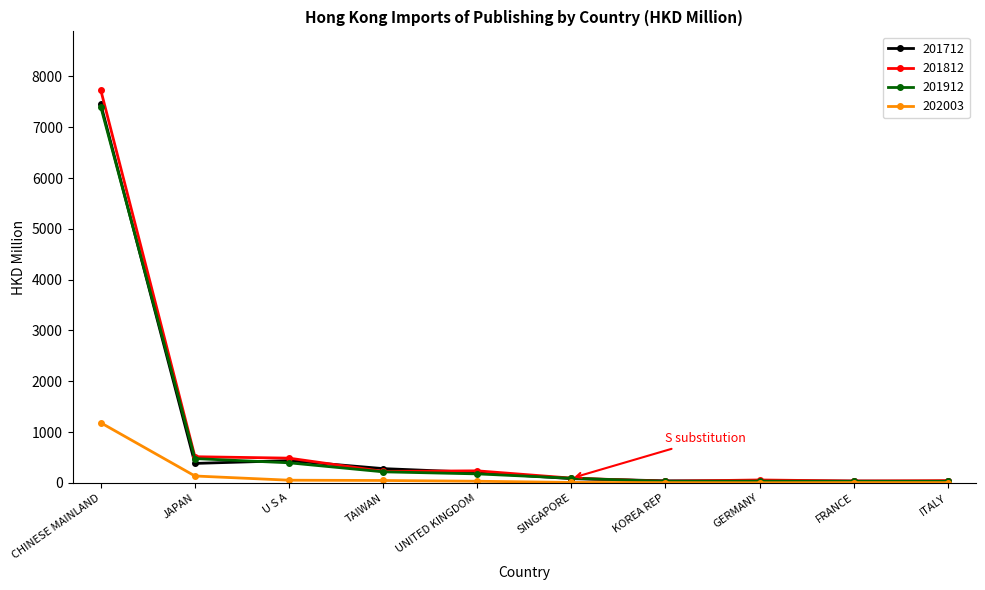

At which category is the sum across all series the highest?

CHINESE MAINLAND